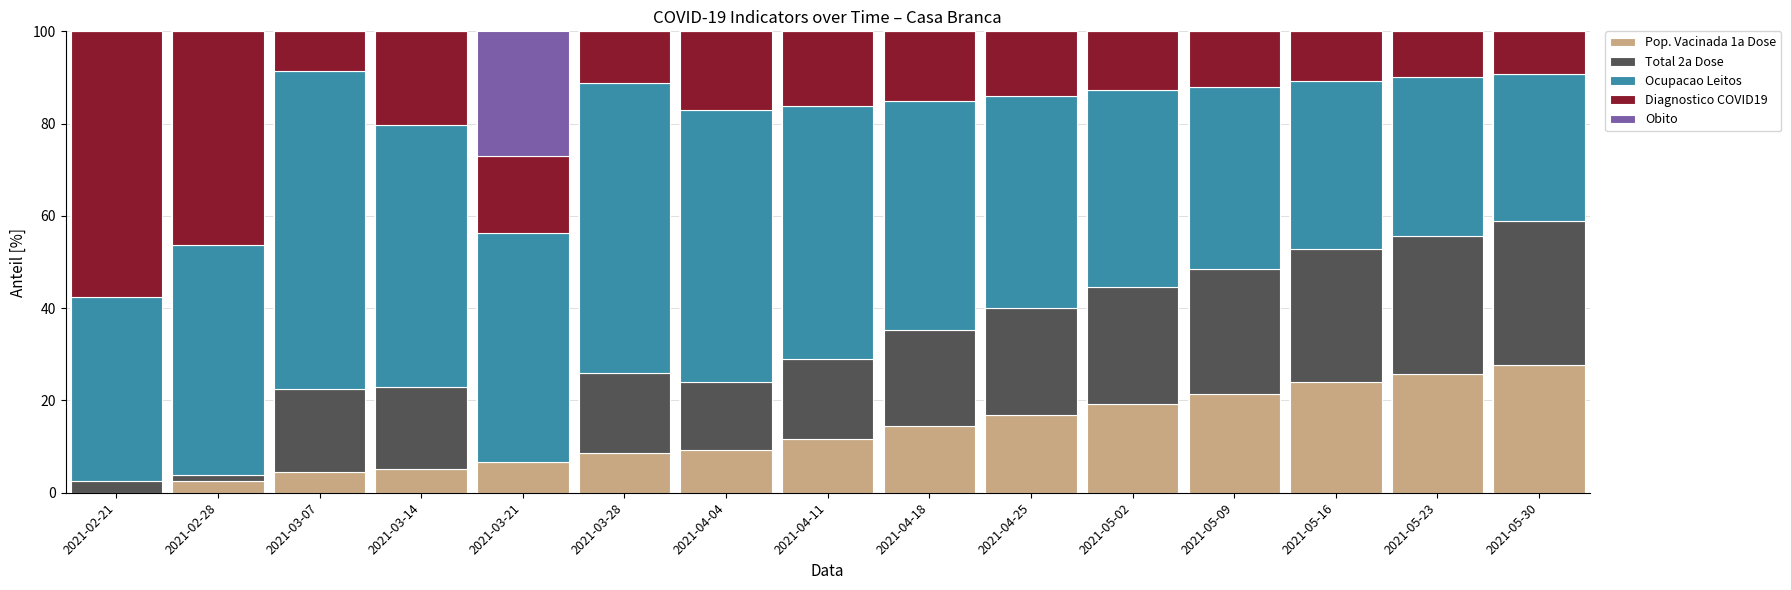

What is the total value across all series at 2021-05-30?

100.0